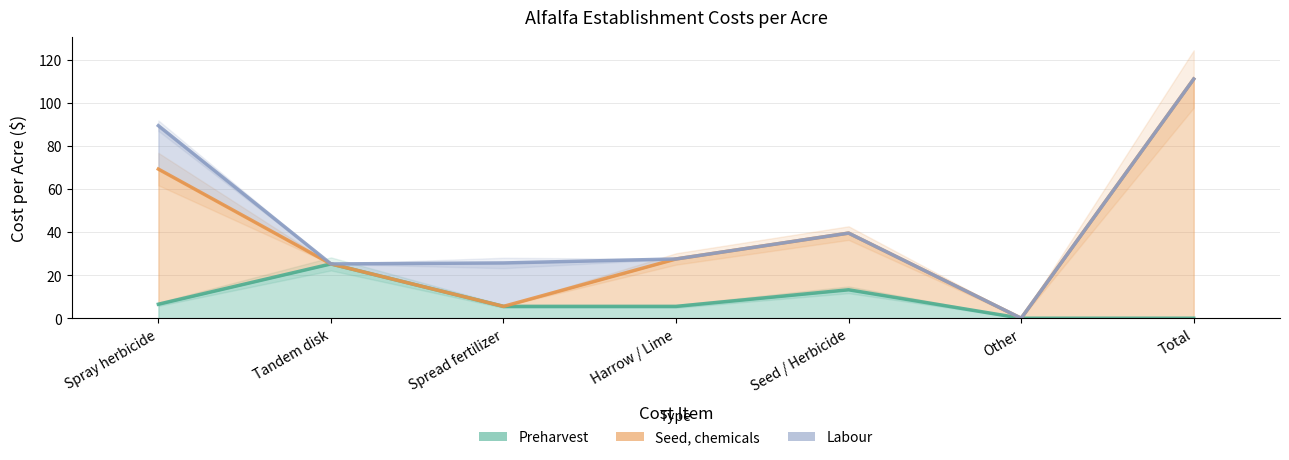

Which series changed the most between Spray herbicide and Spread fertilizer?

Seed, chemicals